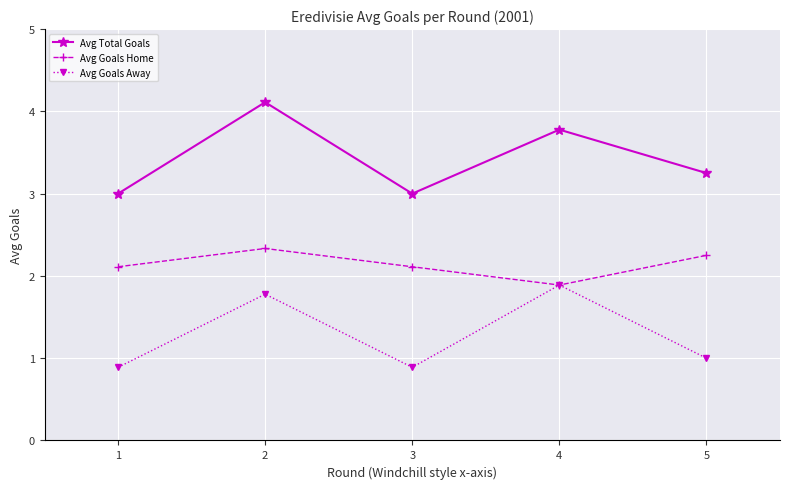

At 5, list the series in order from smallest to largest.

Avg Goals Away, Avg Goals Home, Avg Total Goals